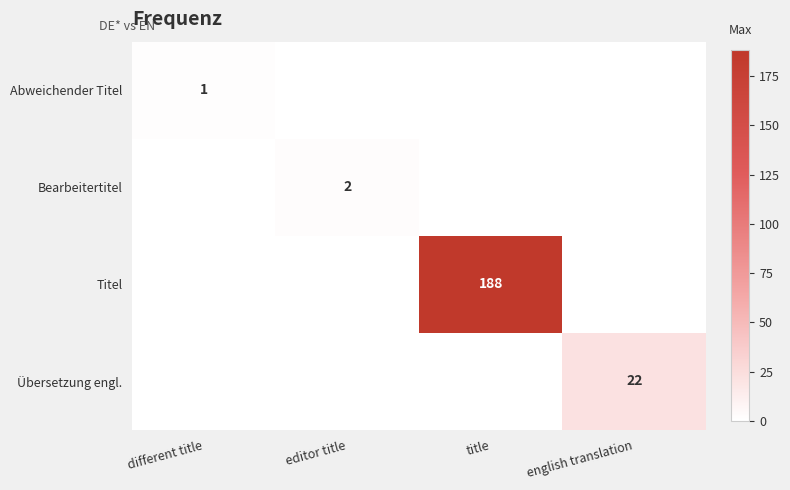

The value of Übersetzung engl. at english translation is 9. True or false?

False